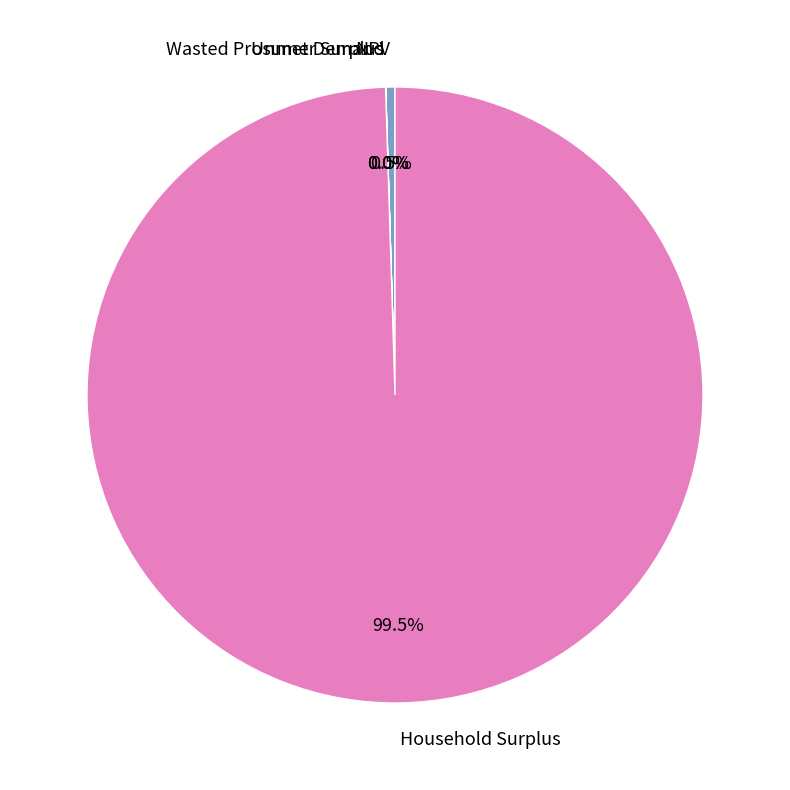

What percentage is NOT represented by NPV?

99.5%